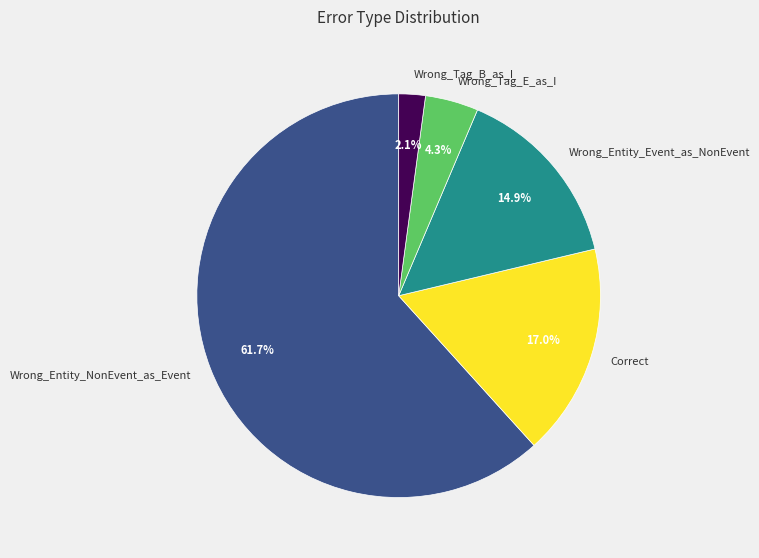

Count the number of slices in the pie.

5